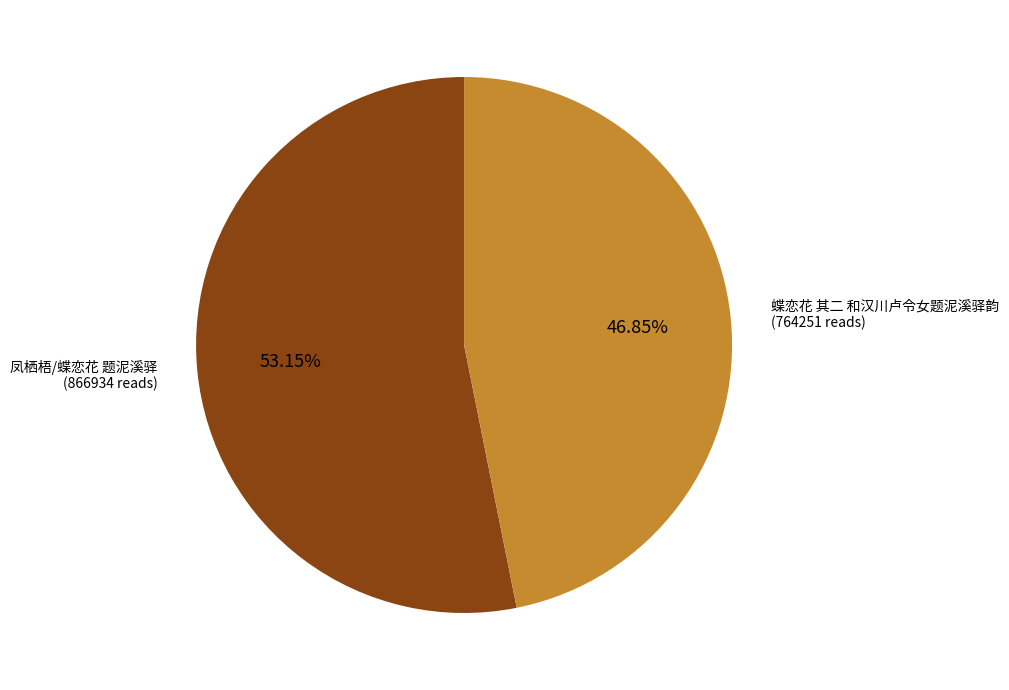

Is there any slice that represents more than half of the pie?

Yes